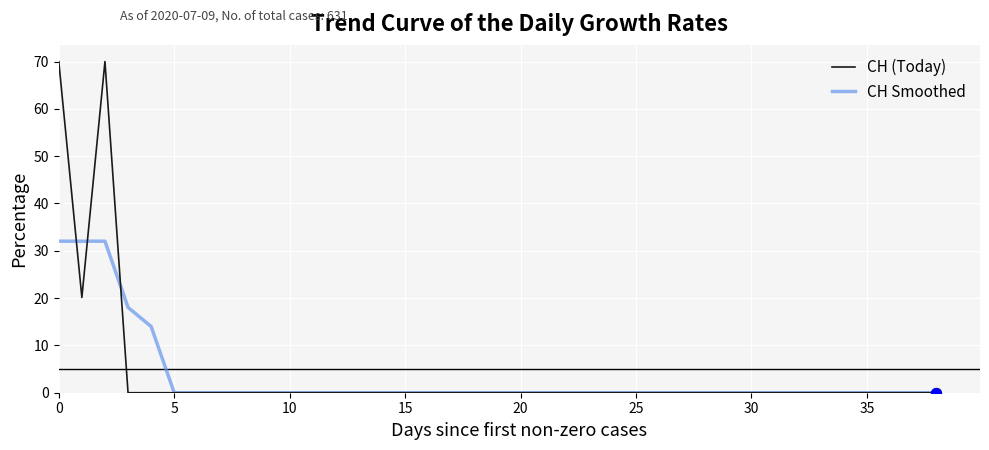

What are all the series names shown in the legend?

CH (Today), CH Smoothed